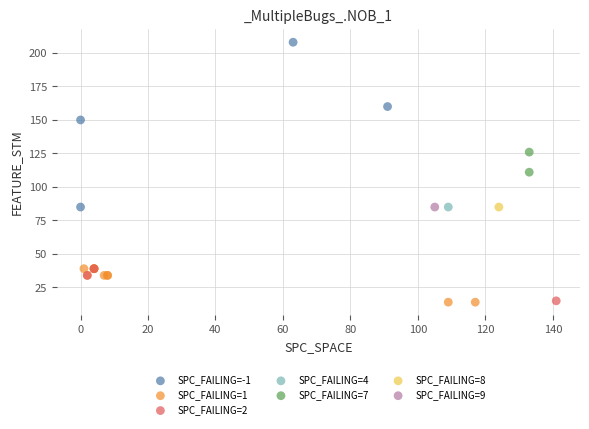

What are all the series names shown in the legend?

SPC_FAILING=-1, SPC_FAILING=1, SPC_FAILING=2, SPC_FAILING=4, SPC_FAILING=7, SPC_FAILING=8, SPC_FAILING=9